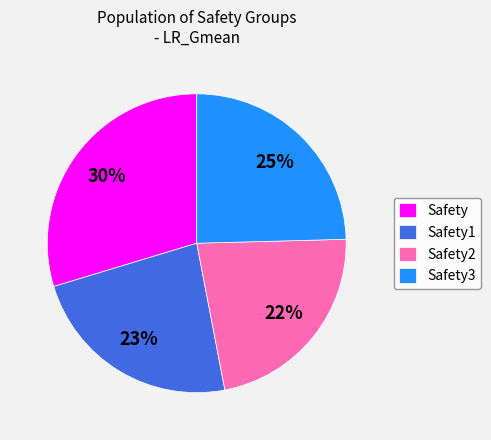

To the nearest percent, what portion does Safety represent?

30%